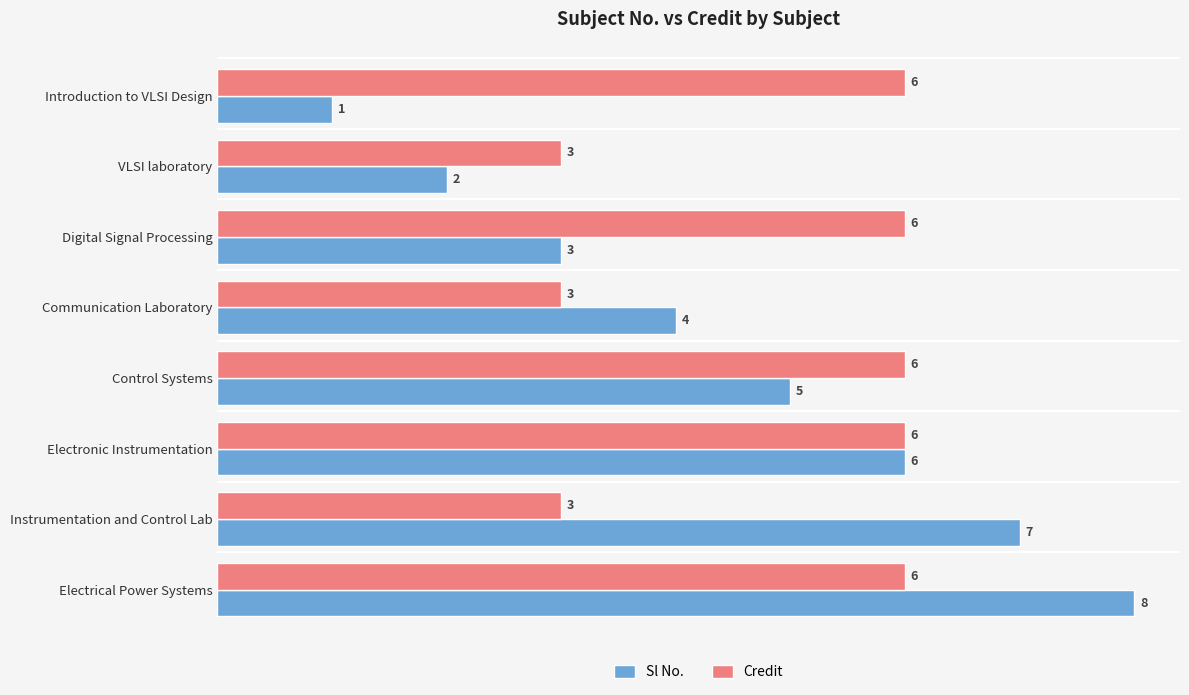

Is it true that Credit equals 6 at Digital Signal Processing?

True